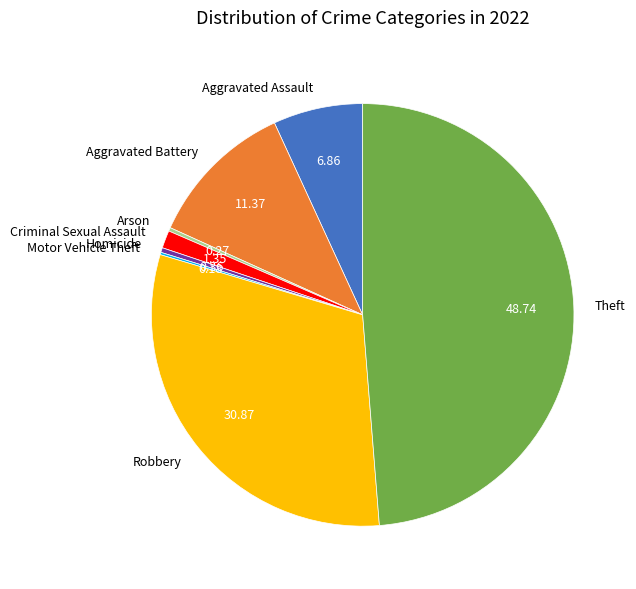

Approximately how many times larger is the value at Aggravated Battery compared to Homicide?

31.5